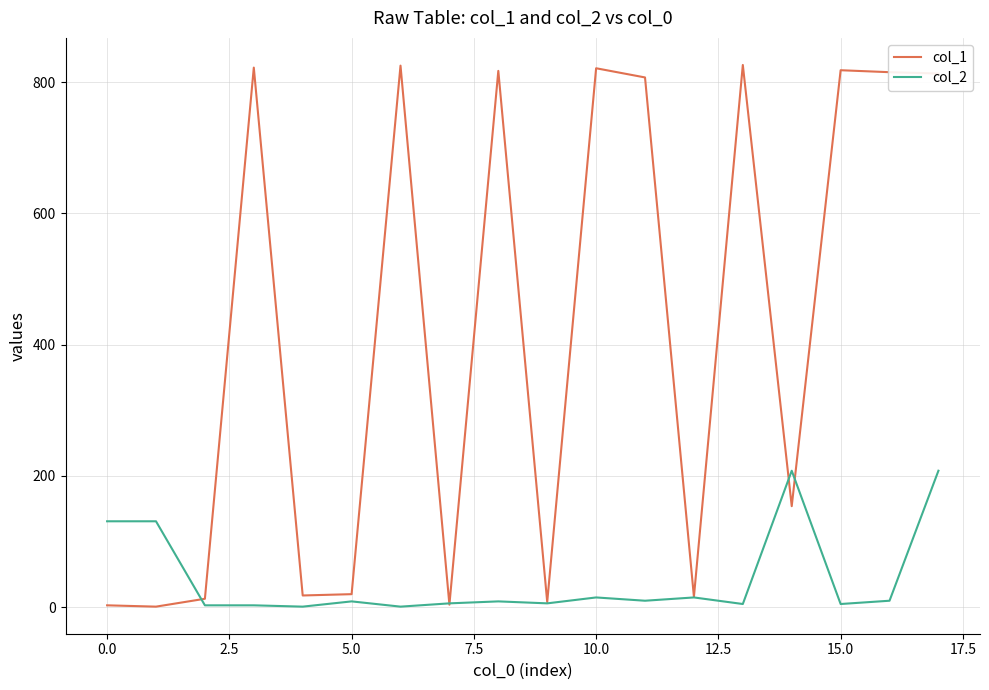

Which series has the largest range (max minus min)?

col_1